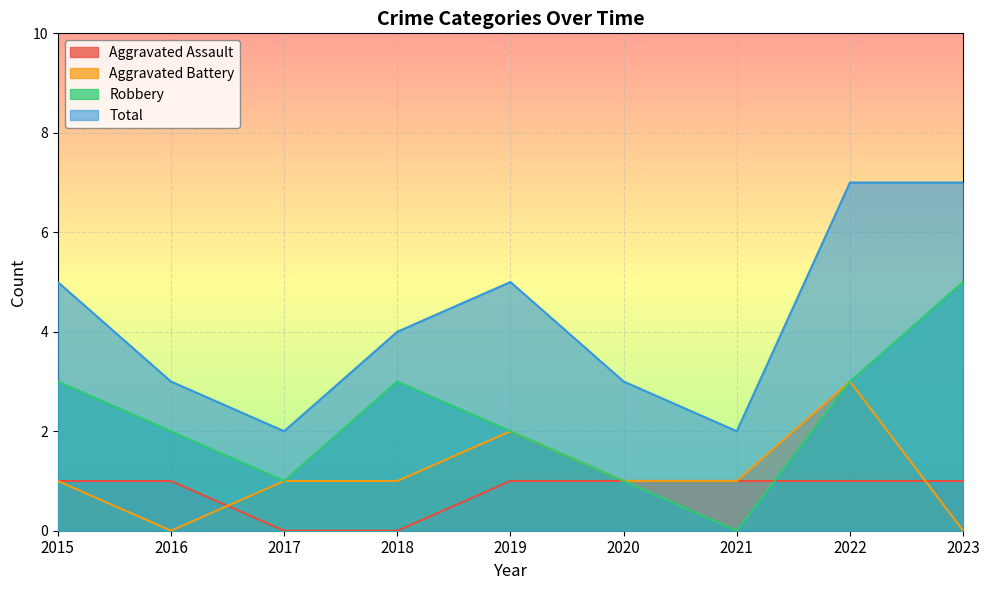

Which has a higher value, 2022 or 2019?

2022